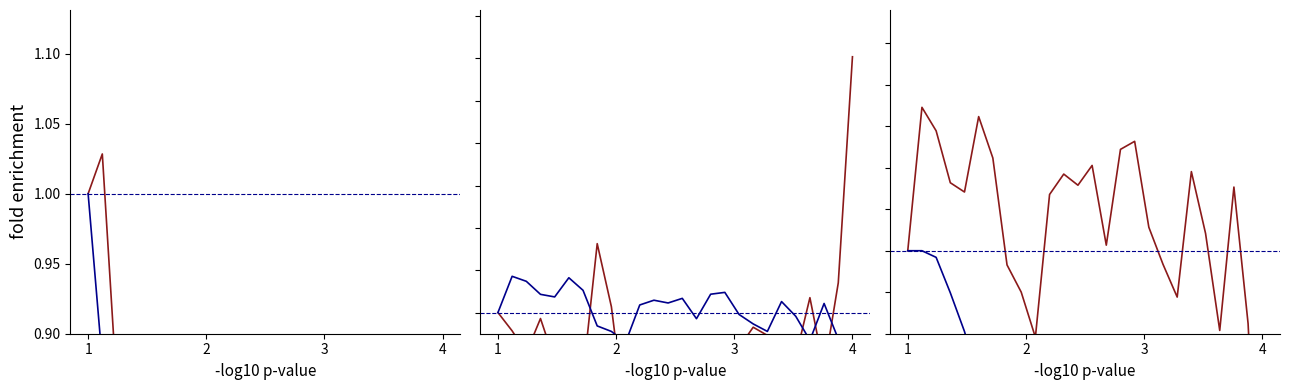

What is the difference between the second highest and second lowest values in the feature1 series?

0.6